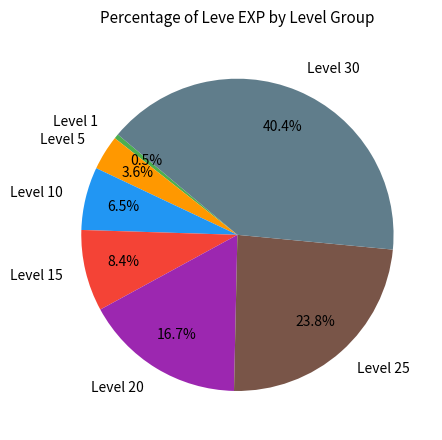

Does Level 1 account for over 50% of the chart?

No